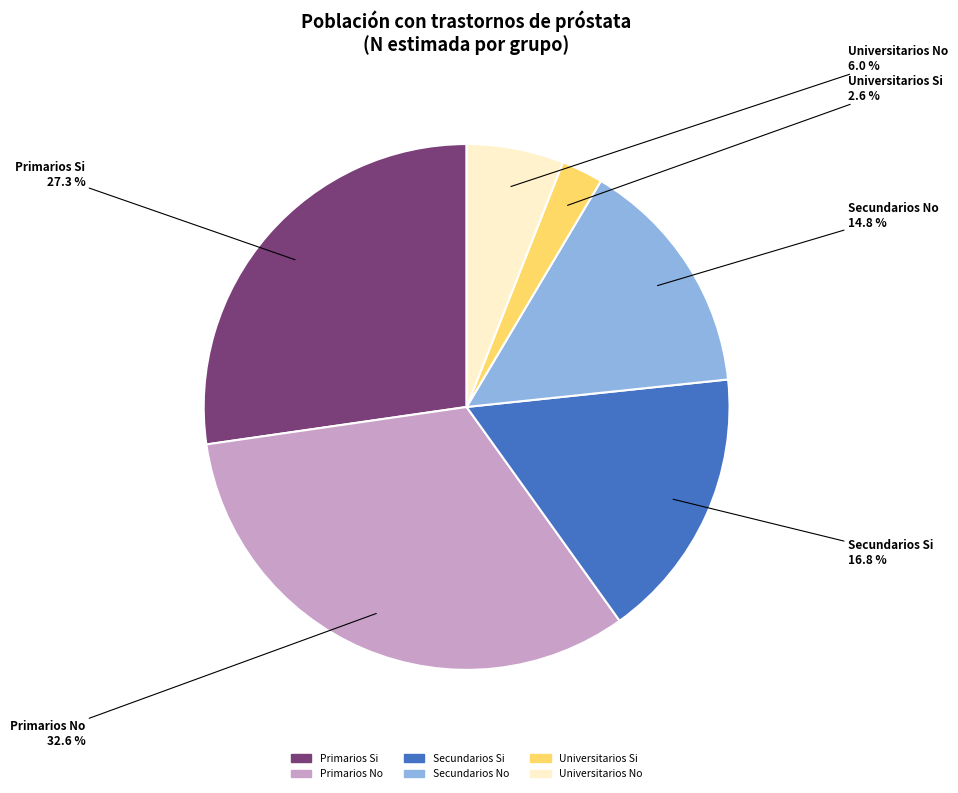

Which has a higher value, Secundarios Si or Secundarios No?

Secundarios Si